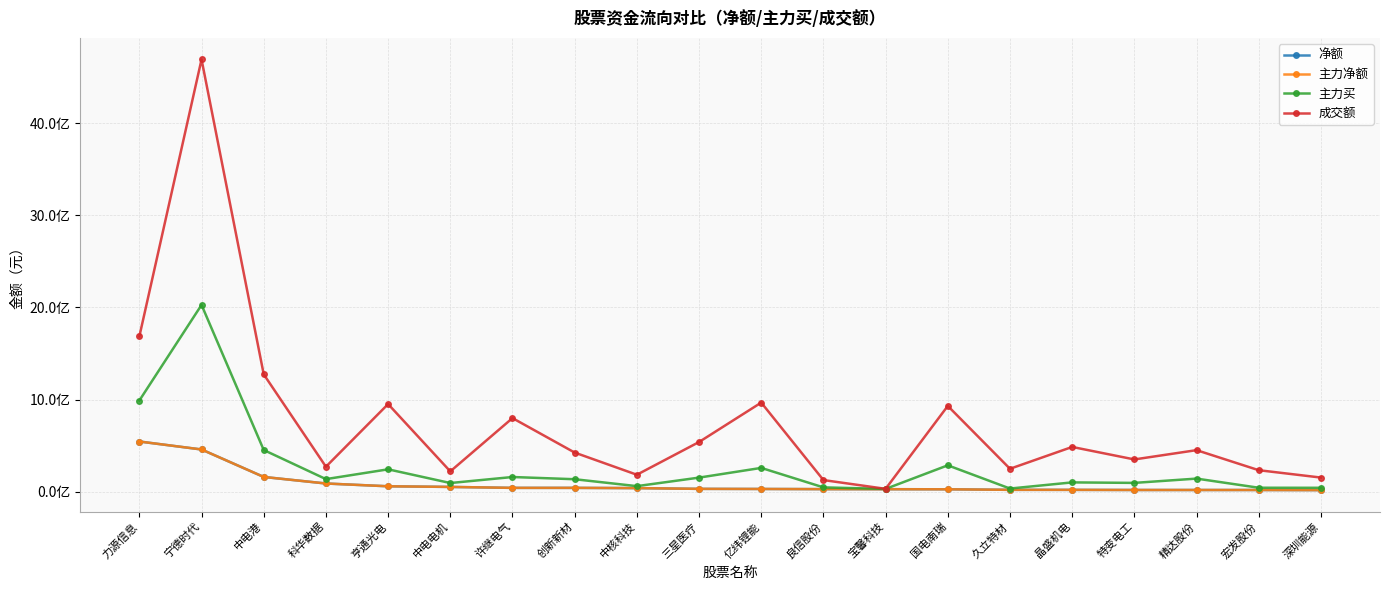

Is this an area chart (filled region under the line)?

No